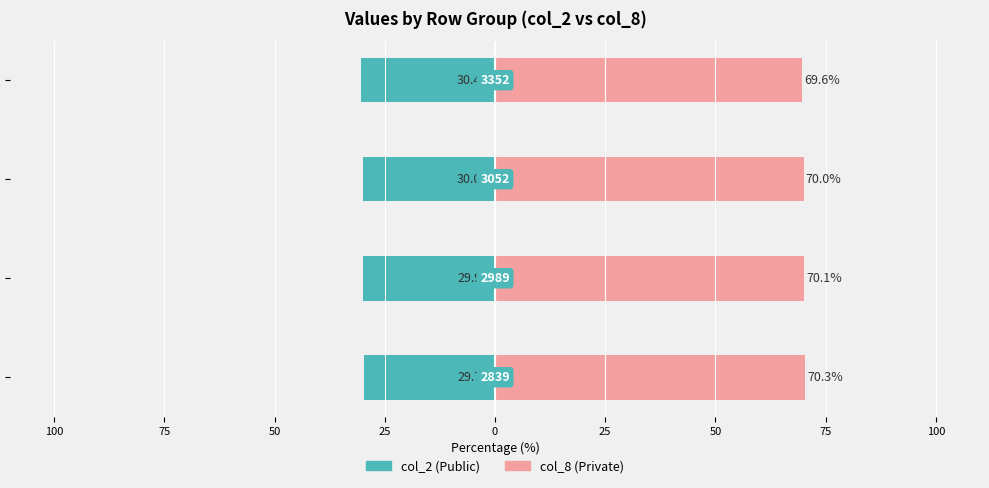

True or false: col_8 (Private) has a value of 70.3 at 100.

True